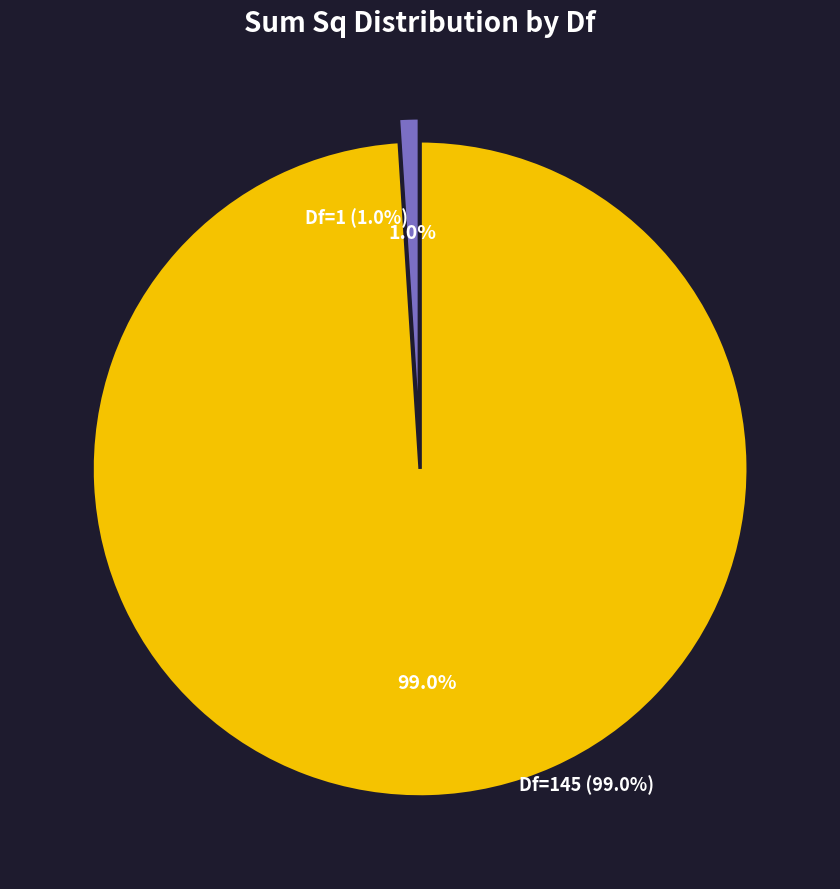

Which category accounts for the majority?

145